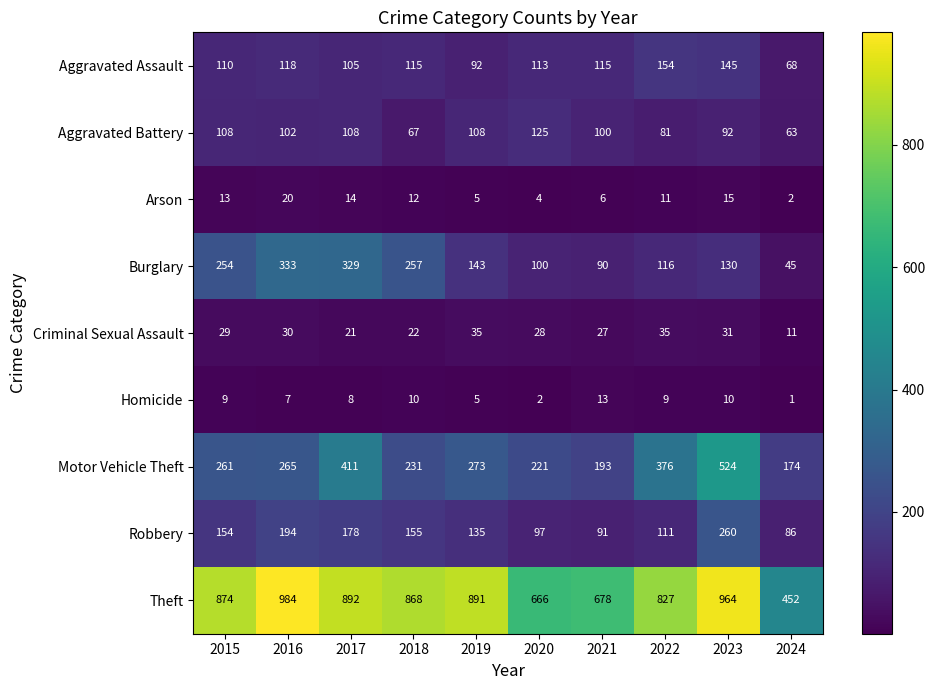

Which label corresponds to the smallest value in the chart?

2024